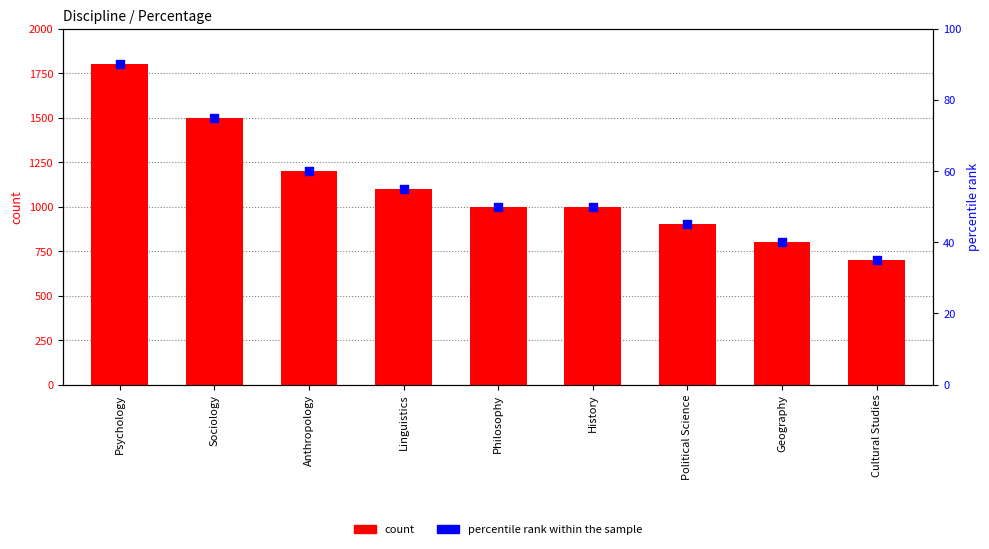

At which category is the sum across all series the highest?

Psychology